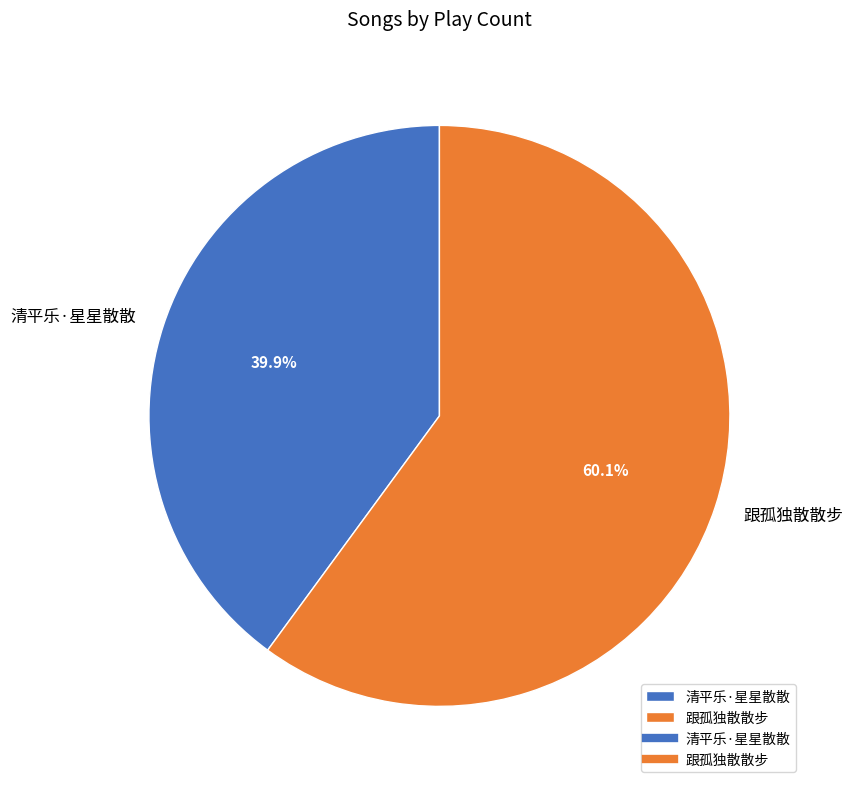

How many slices are in this pie chart?

2